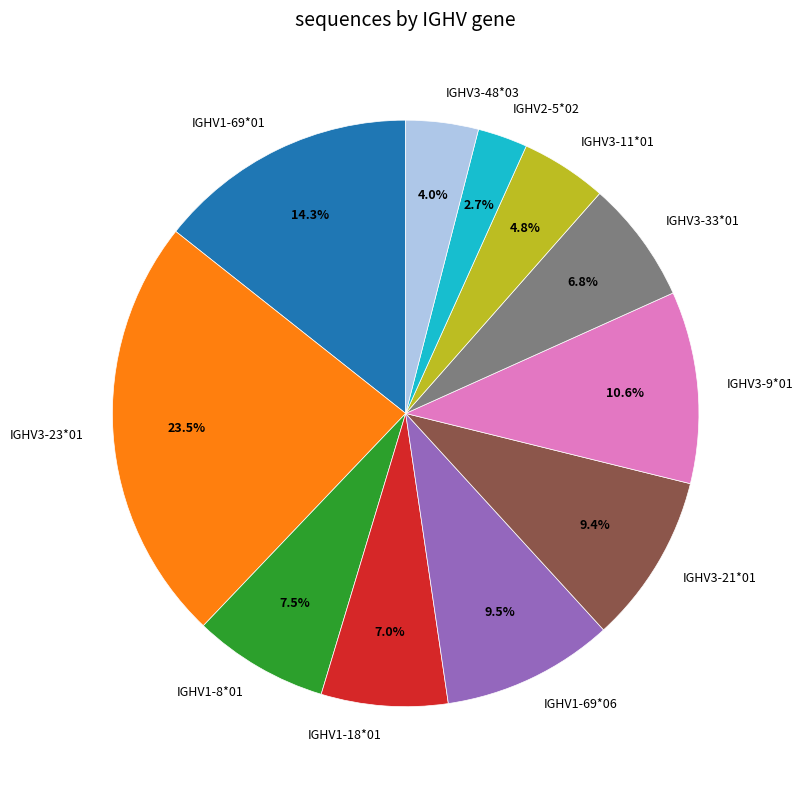

What is the smallest slice in the pie chart?

IGHV2-5*02